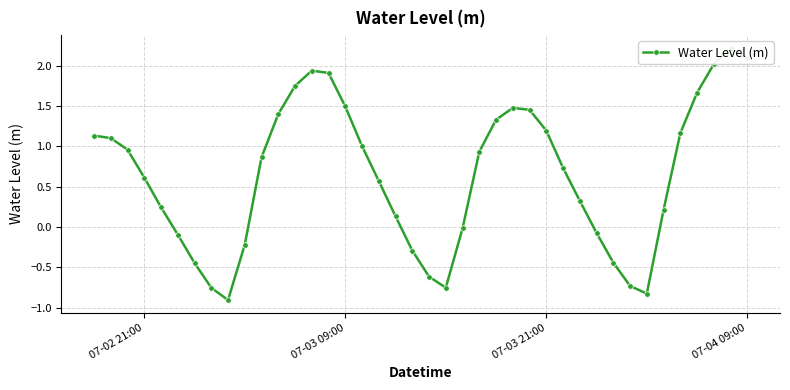

What is the value of the 33rd point from the left?

-0.7